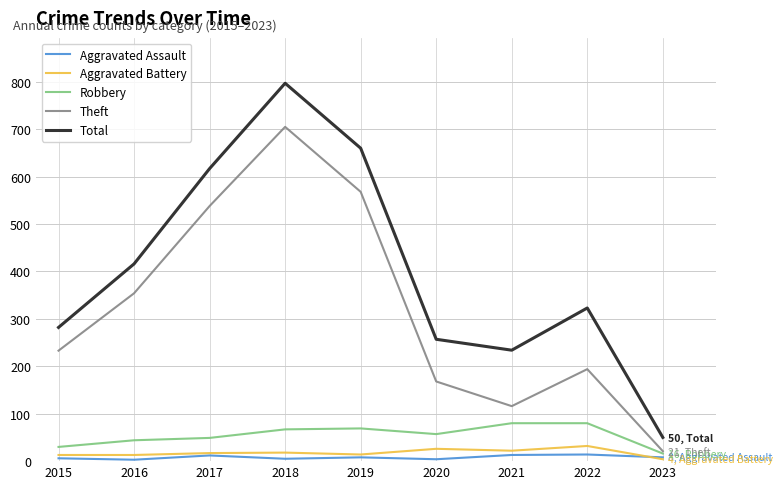

List the labels in order of Total value, largest first.

2018, 2019, 2017, 2016, 2022, 2015, 2020, 2021, 2023